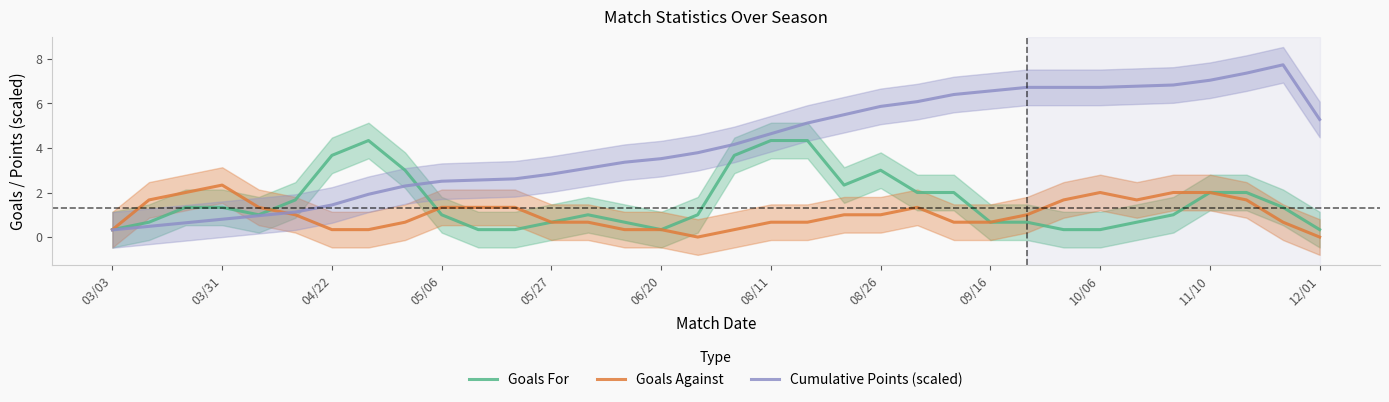

Is this an area chart (filled region under the line)?

No